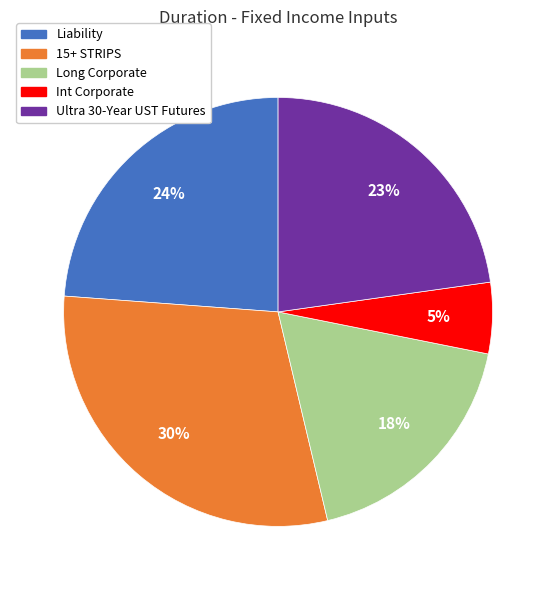

Do Int Corporate and Liability together represent more than half of the pie?

No